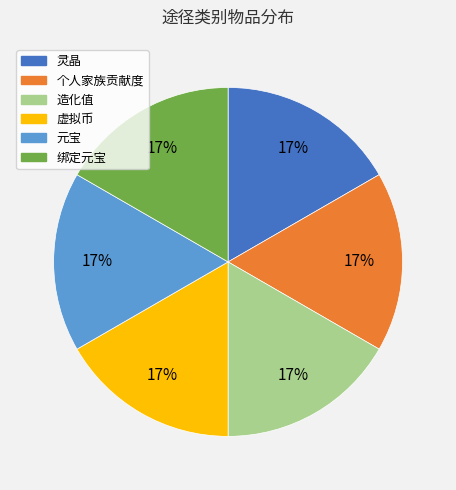

Do 造化值 and 个人家族贡献度 together represent more than half of the pie?

No